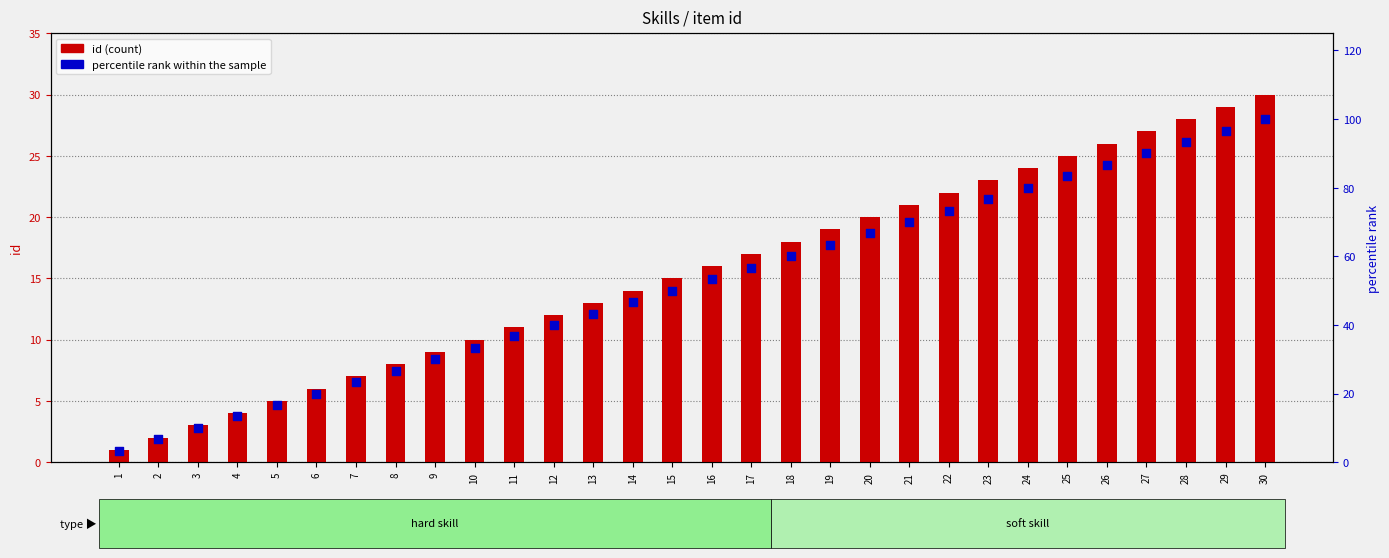

At which category is the sum across all series the highest?

30